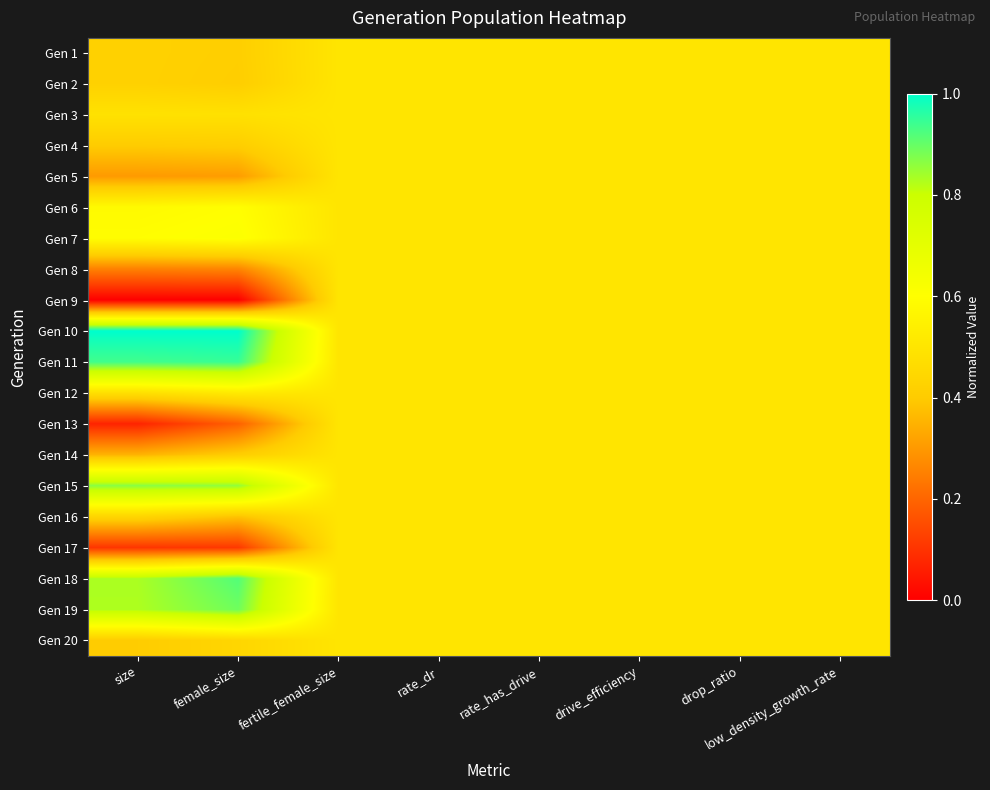

At how many categories does at least one series exceed 0?

8